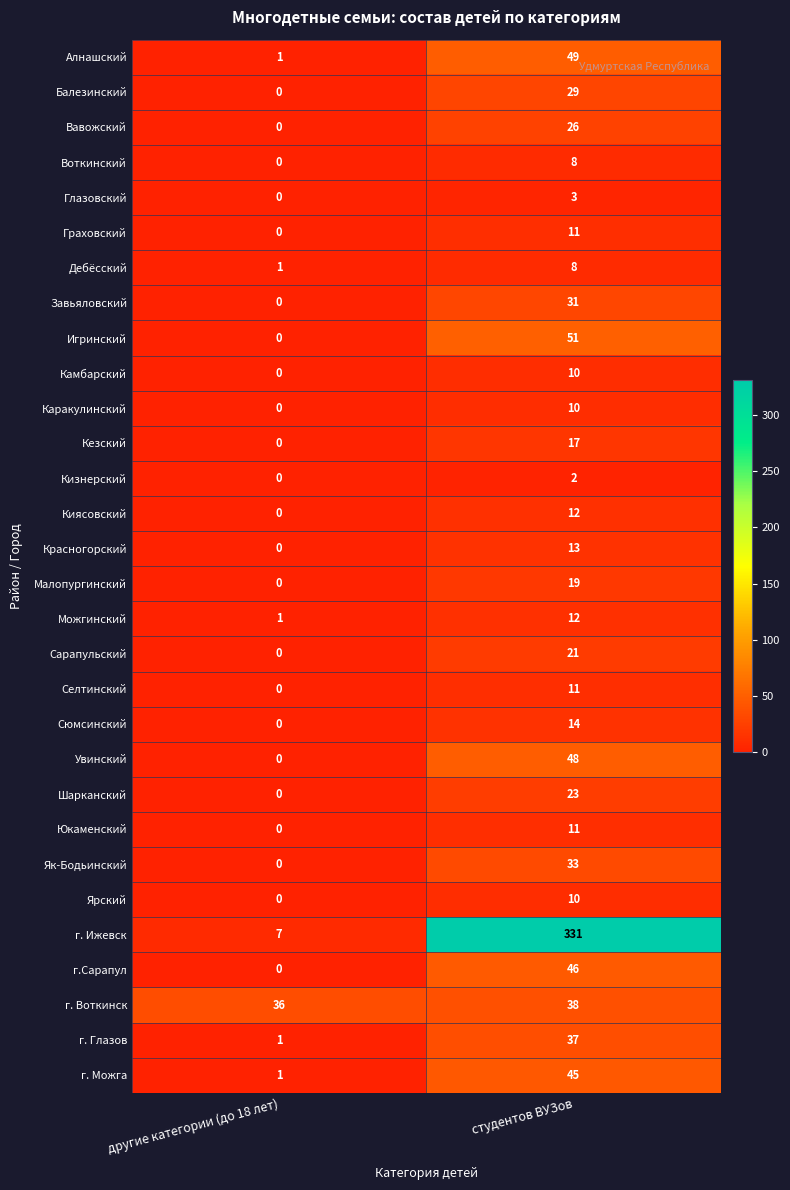

What is the difference between the highest and lowest values at другие категории (до 18 лет)?

36